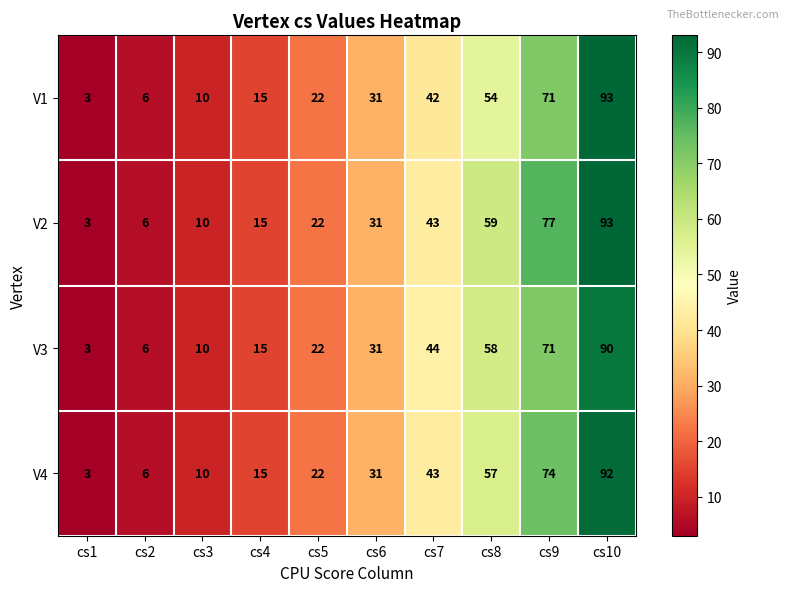

Which series changed the most between cs8 and cs10?

V1